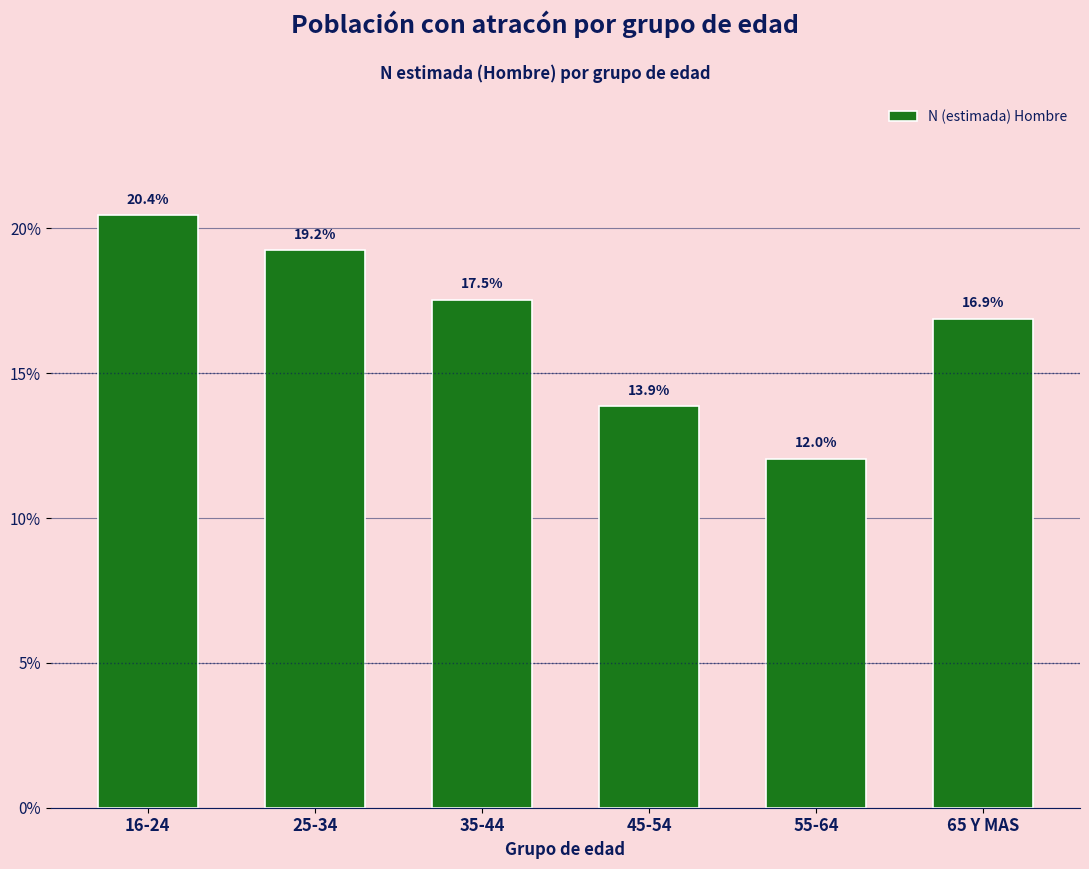

Reading left to right, extract all data points from this chart.

20.4	19.2	17.5	13.9	12.0	16.9